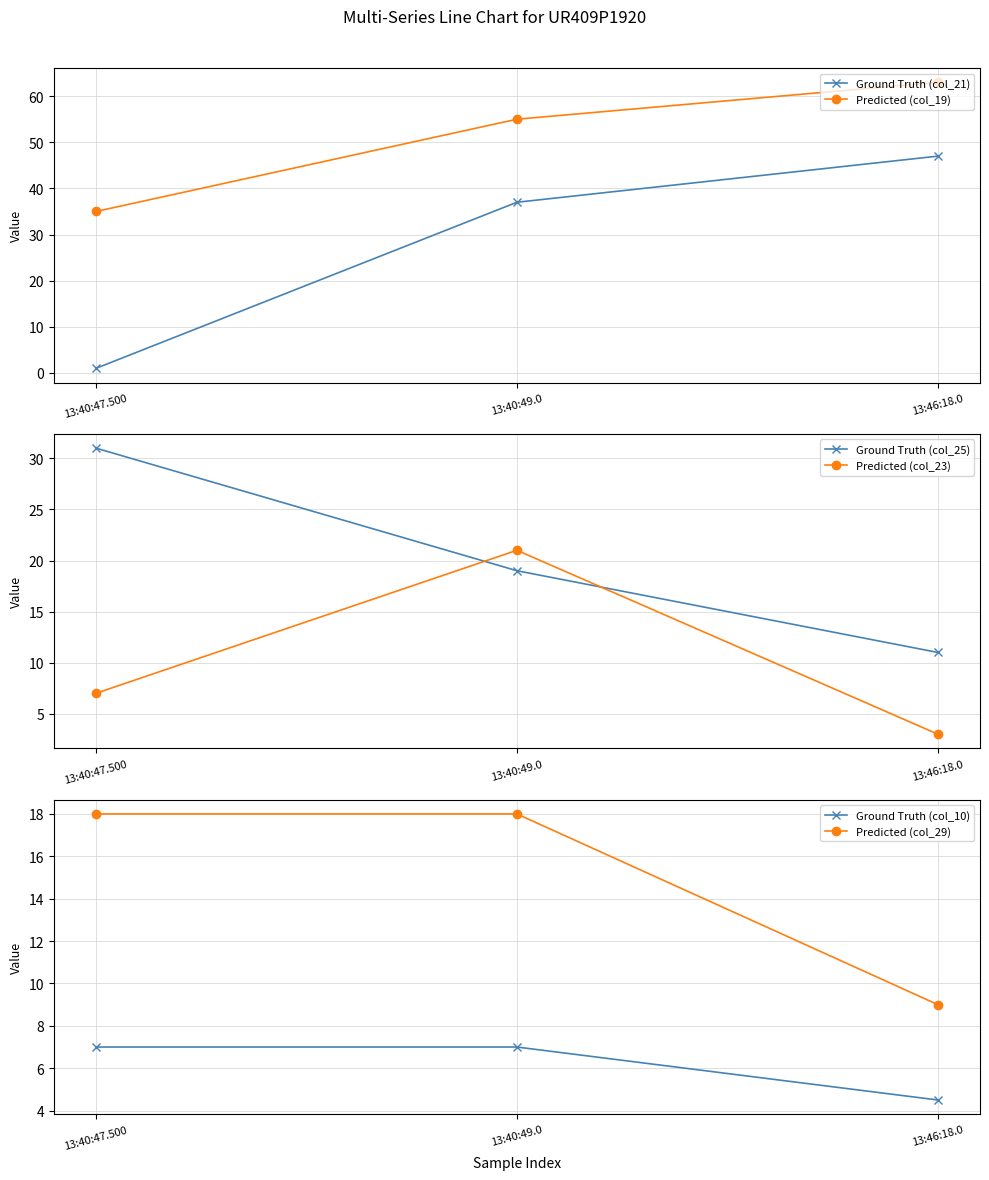

What is the sum of all Ground Truth (col_10) values?

18.5